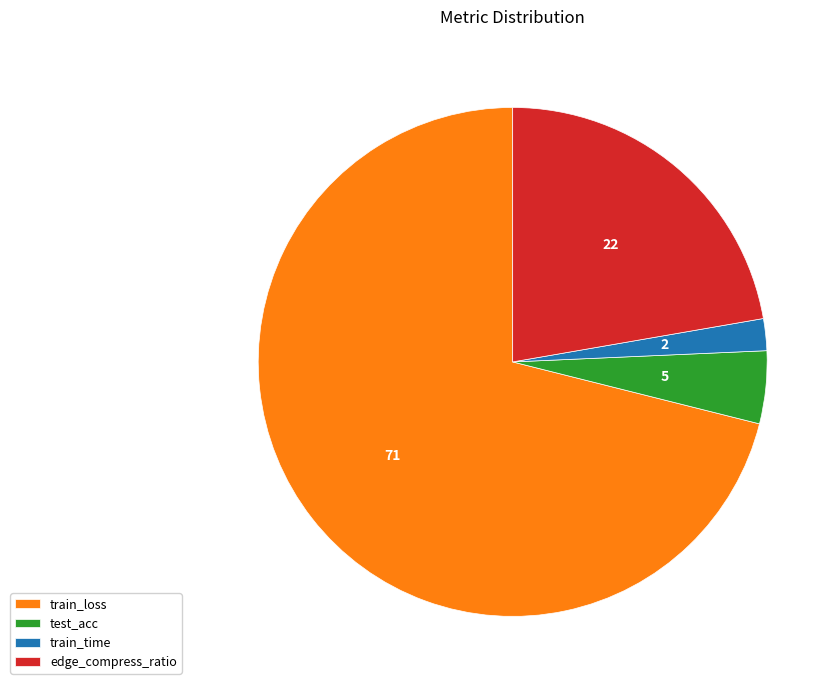

Is it true that train_time is 2% of the pie?

True